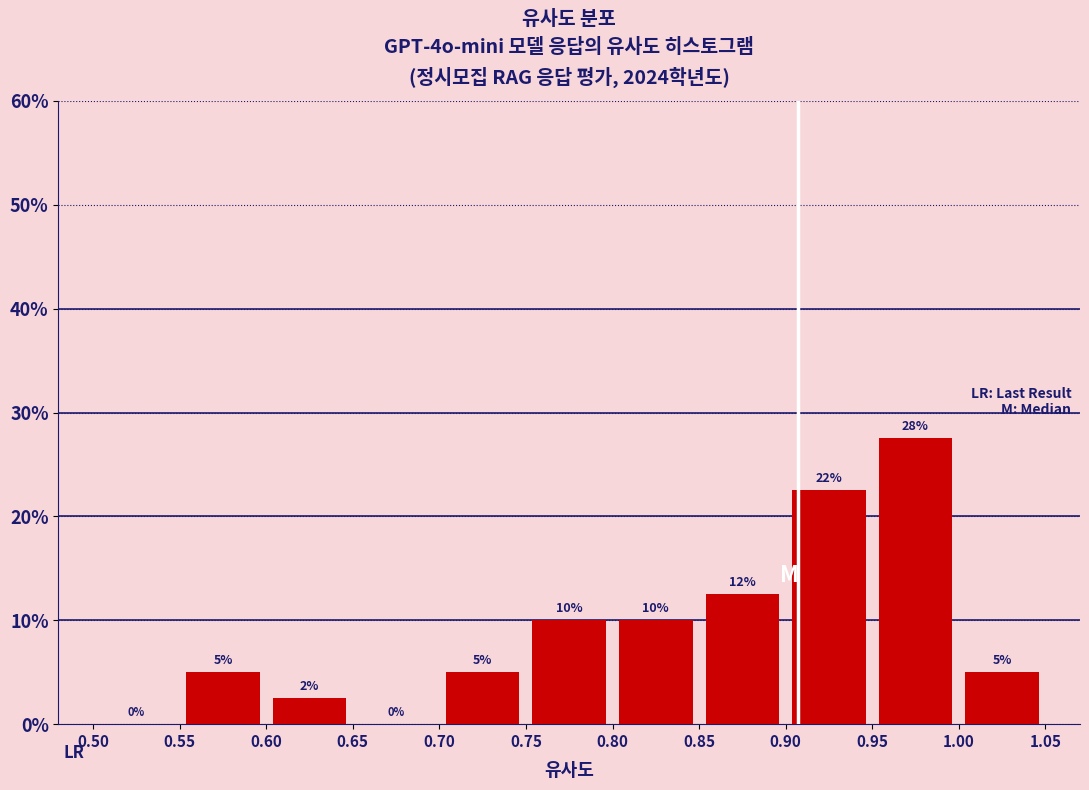

Which range on the x-axis has the tallest bar?

0.95 to 1.00